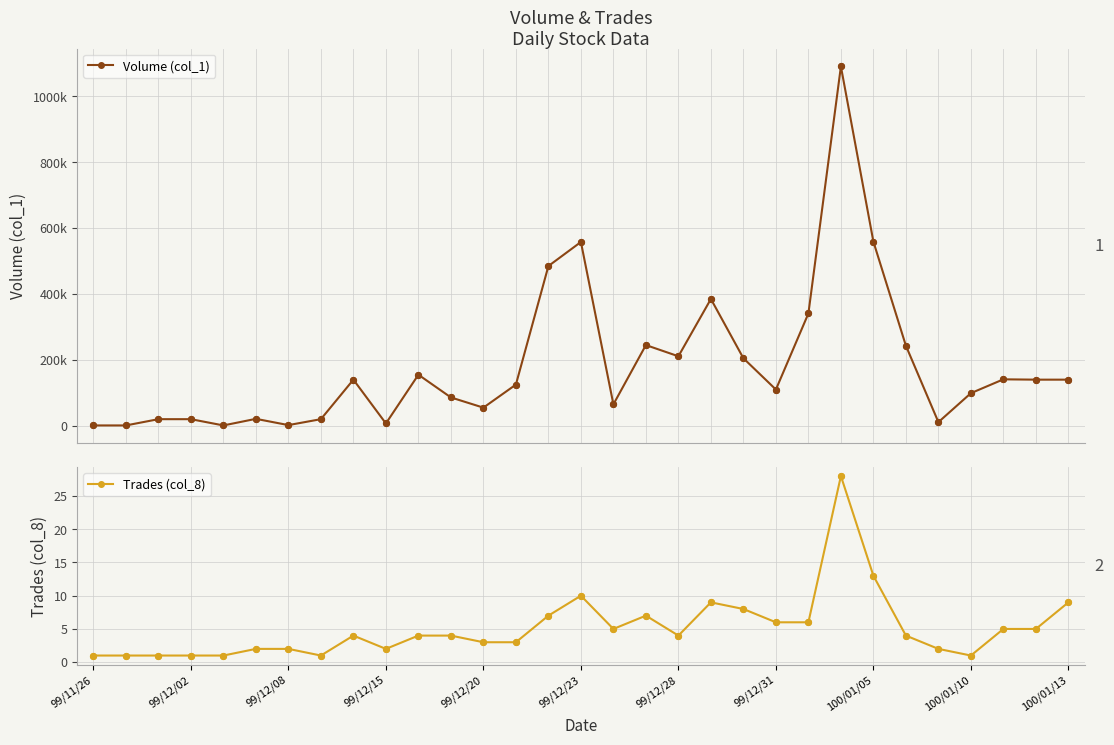

Which series has the largest total across all categories?

Volume (col_1)